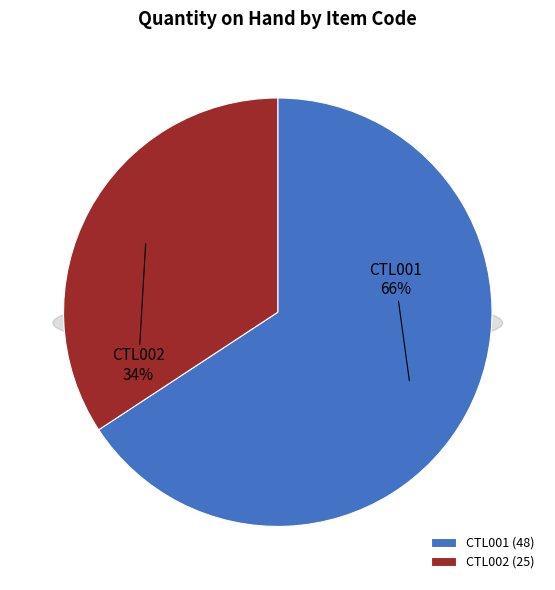

True or false: CTL001 accounts for 66% of the total.

True